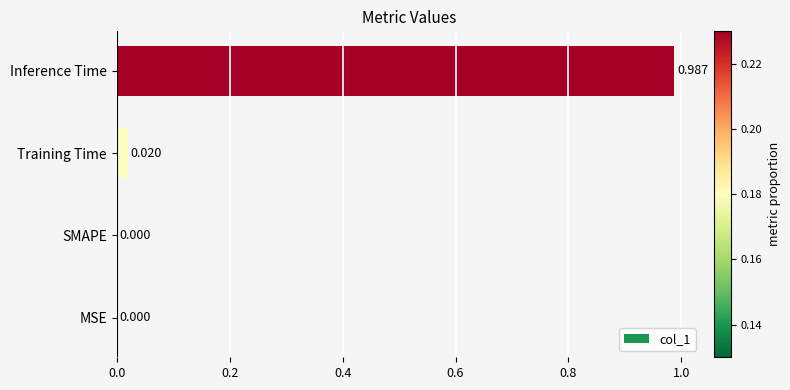

At which category does the chart reach its peak across all series?

Inference Time